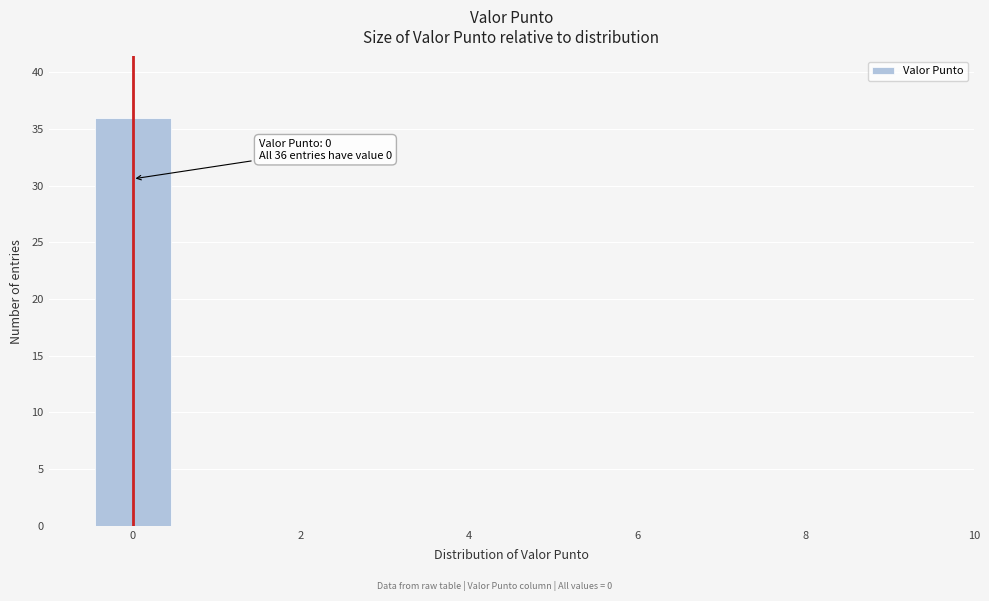

Which range on the x-axis has the tallest bar?

-0.5 to 0.5